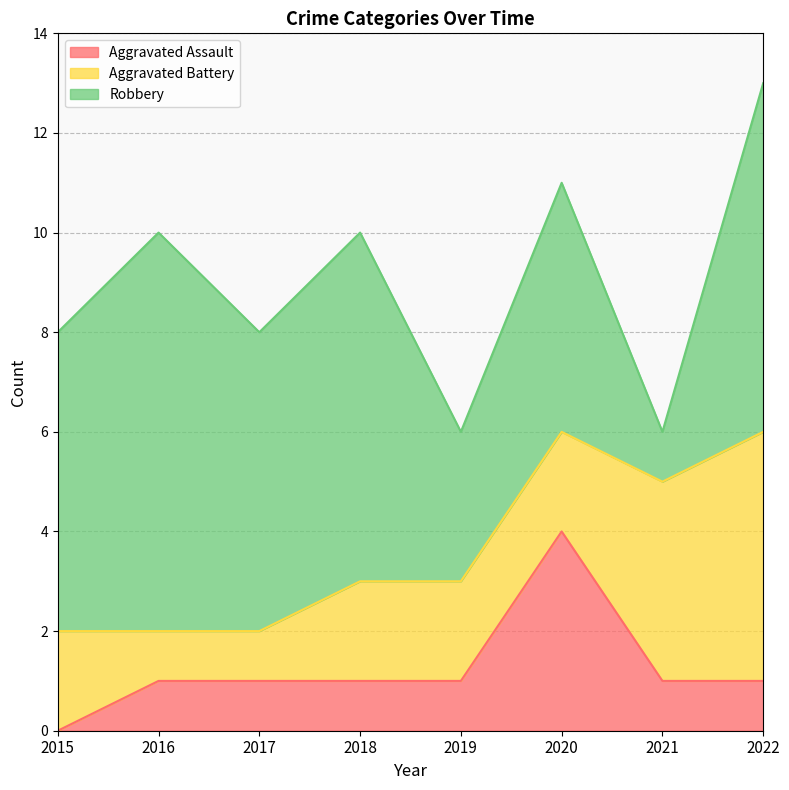

Reading left to right, what are all the values shown in this chart?

Aggravated Assault: 2015=0	2016=1	2017=1	2018=1	2019=1	2020=4	2021=1	2022=1
Aggravated Battery: 2015=2	2016=1	2017=1	2018=2	2019=2	2020=2	2021=4	2022=5
Robbery: 2015=6	2016=8	2017=6	2018=7	2019=3	2020=5	2021=1	2022=7